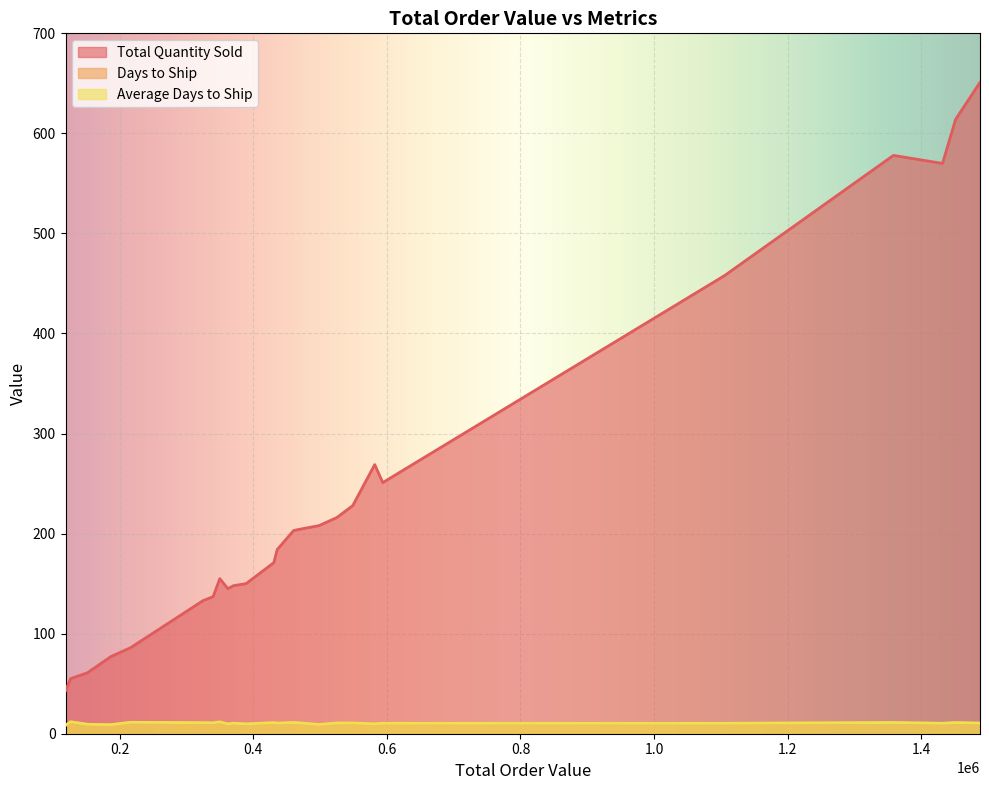

What is the difference between the second highest and second lowest values in the Average Days to Ship series?

2.8